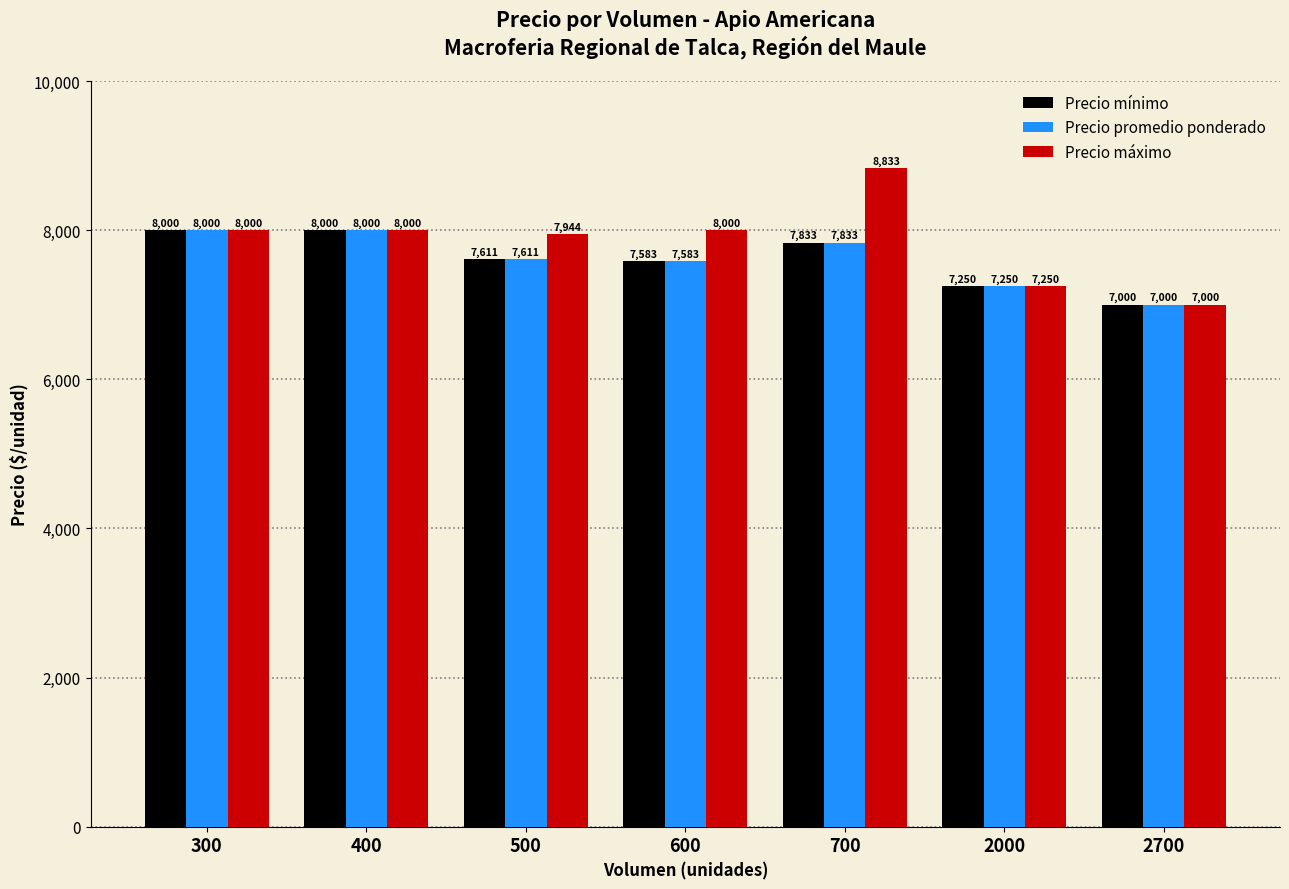

What are all the series names shown in the legend?

Precio mínimo, Precio promedio ponderado, Precio máximo